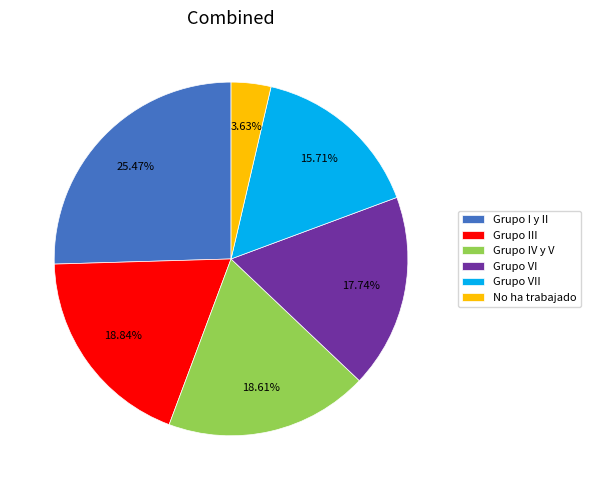

Combined, do Grupo IV y V and Grupo III account for over 50%?

No